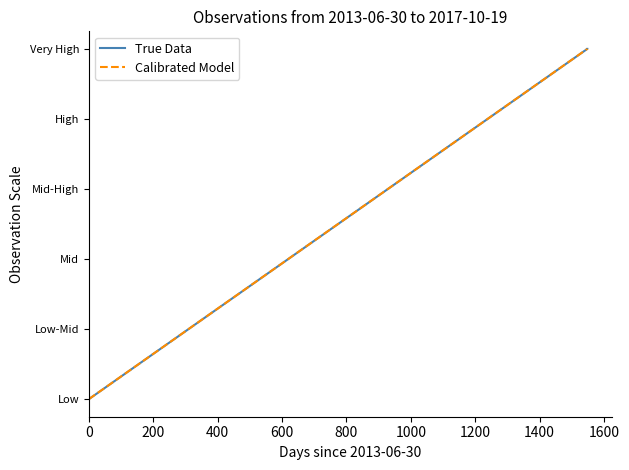

How many values in the True Data series are below 4?

1